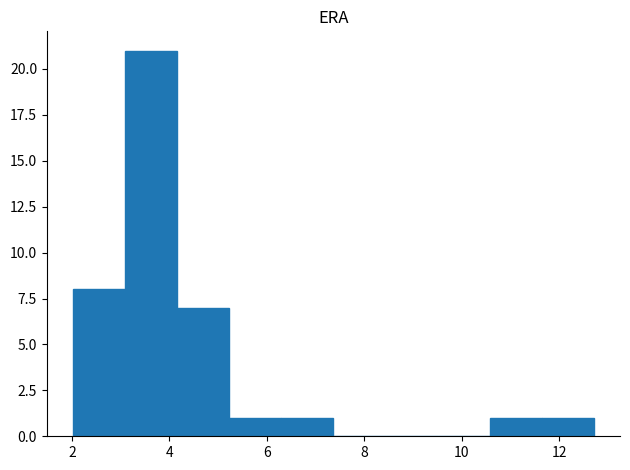

Reading left to right, list every bar in this chart as the range it spans on the x-axis followed by its height. Neither the bar edges nor the heights are printed on the chart, so give them approximately, as read against the axes.

2.0 to 3.0: 8
3.0 to 4.2: 21
4.2 to 5.2: 7
5.2 to 6.2: 1
6.2 to 7.4: 1
7.4 to 8.4: 0
8.4 to 9.6: 0
9.6 to 10.6: 0
10.6 to 11.6: 1
11.6 to 12.8: 1